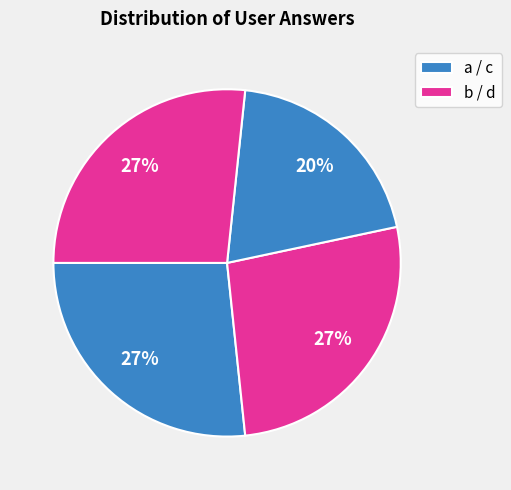

How many slices are in this pie chart?

4